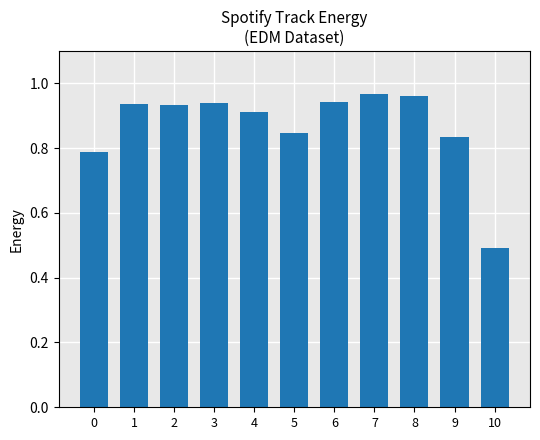

What is the difference between the second highest and minimum values?

0.5